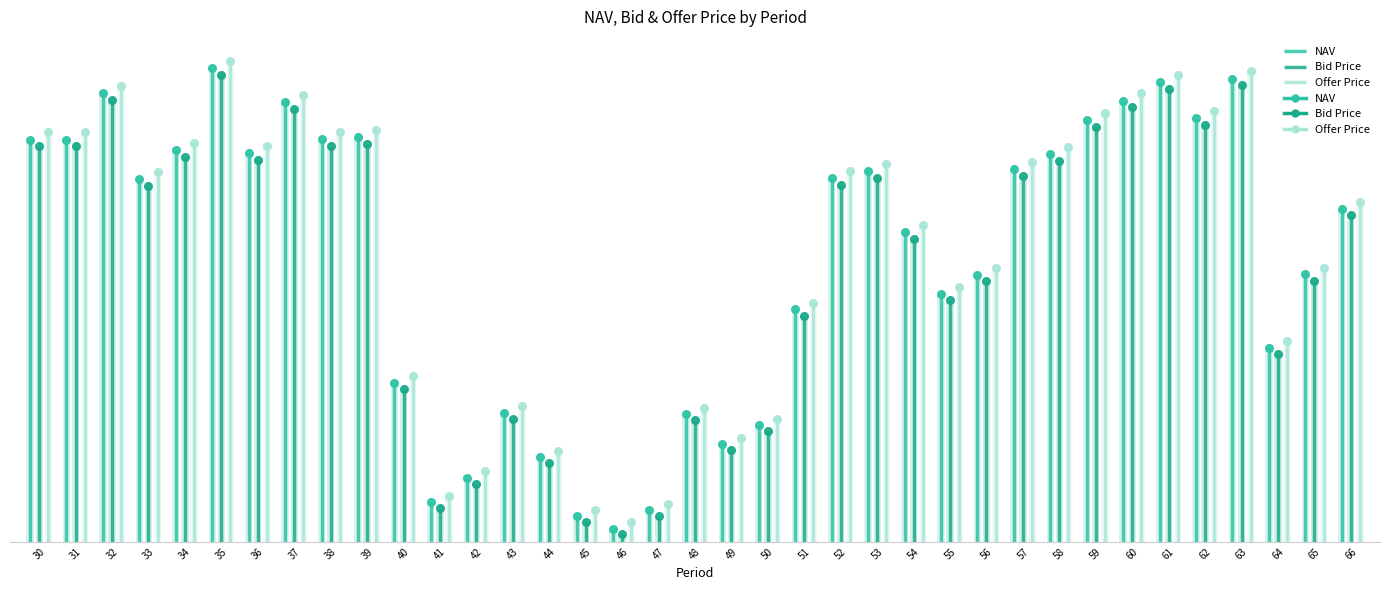

At how many categories does at least one series exceed 0?

37